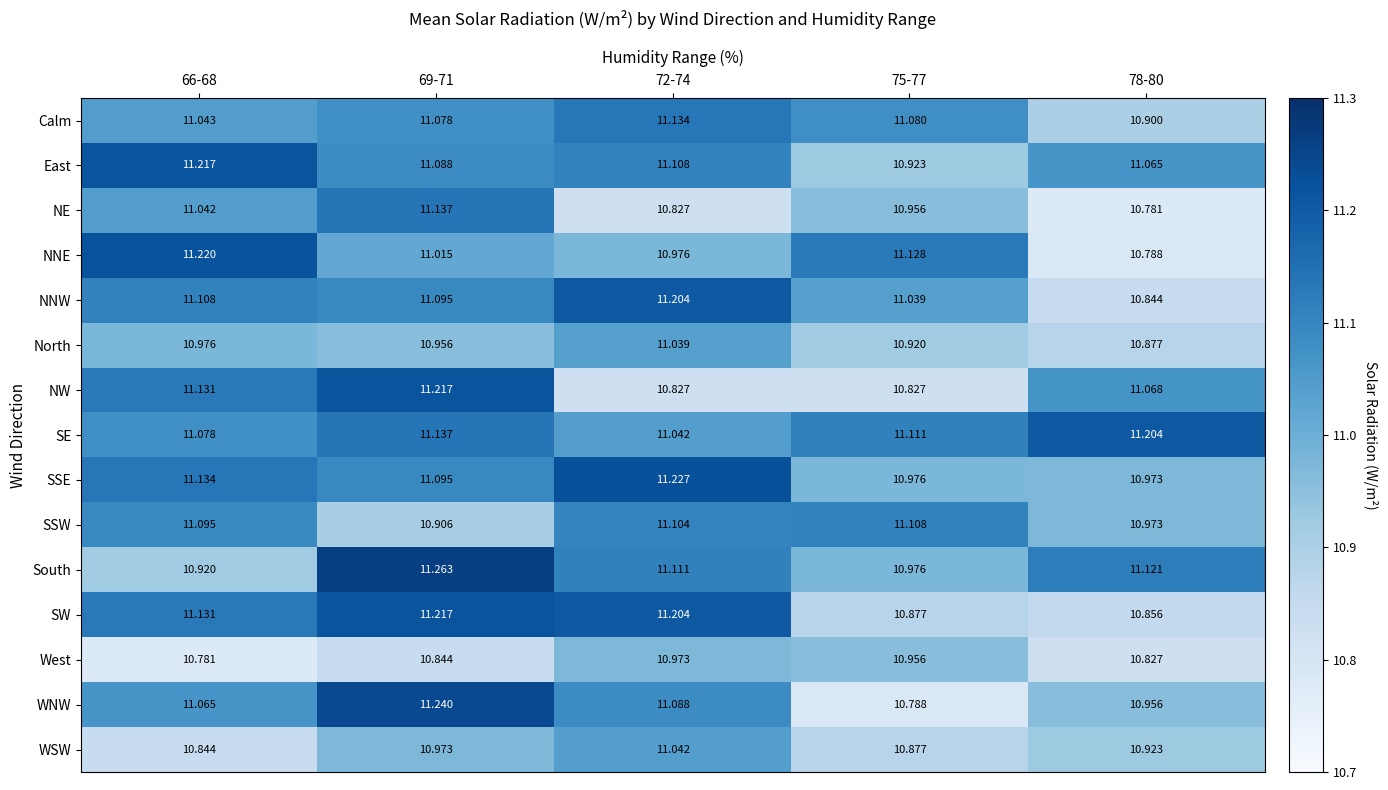

At which category does the chart reach its peak across all series?

69-71